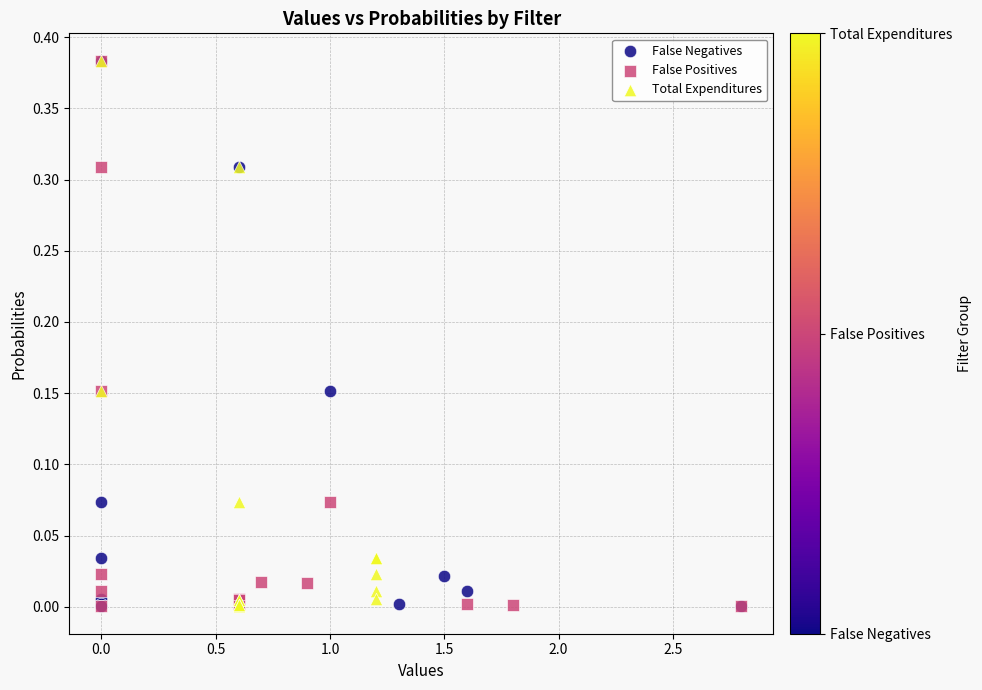

What are all the series names shown in the legend?

False Negatives, False Positives, Total Expenditures